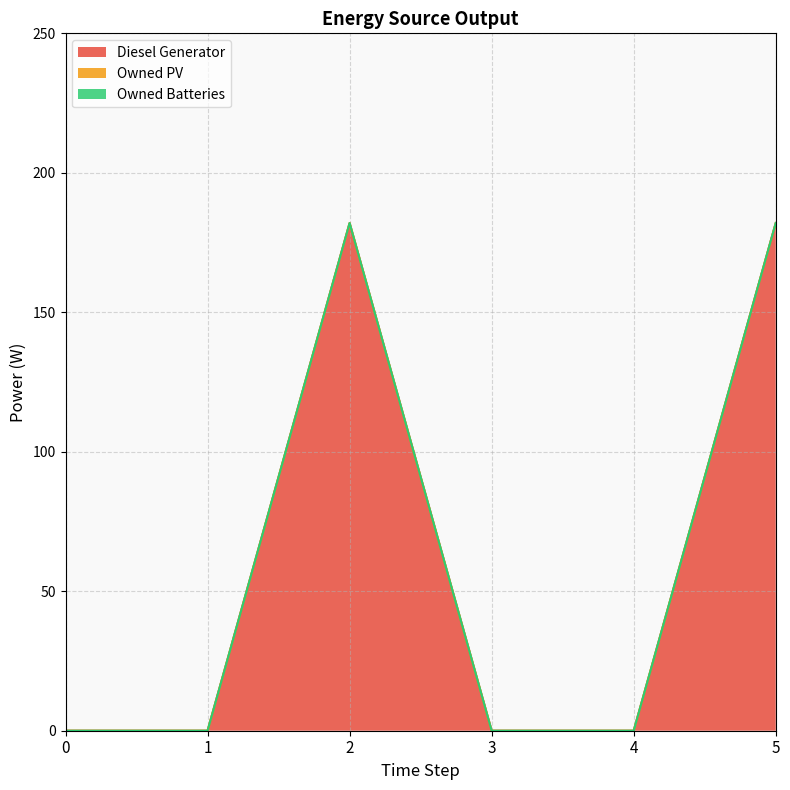

Does the chart display data point markers on the line(s)?

No